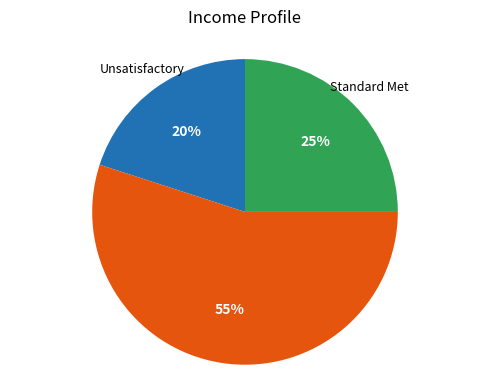

Is there any slice that represents more than half of the pie?

Yes